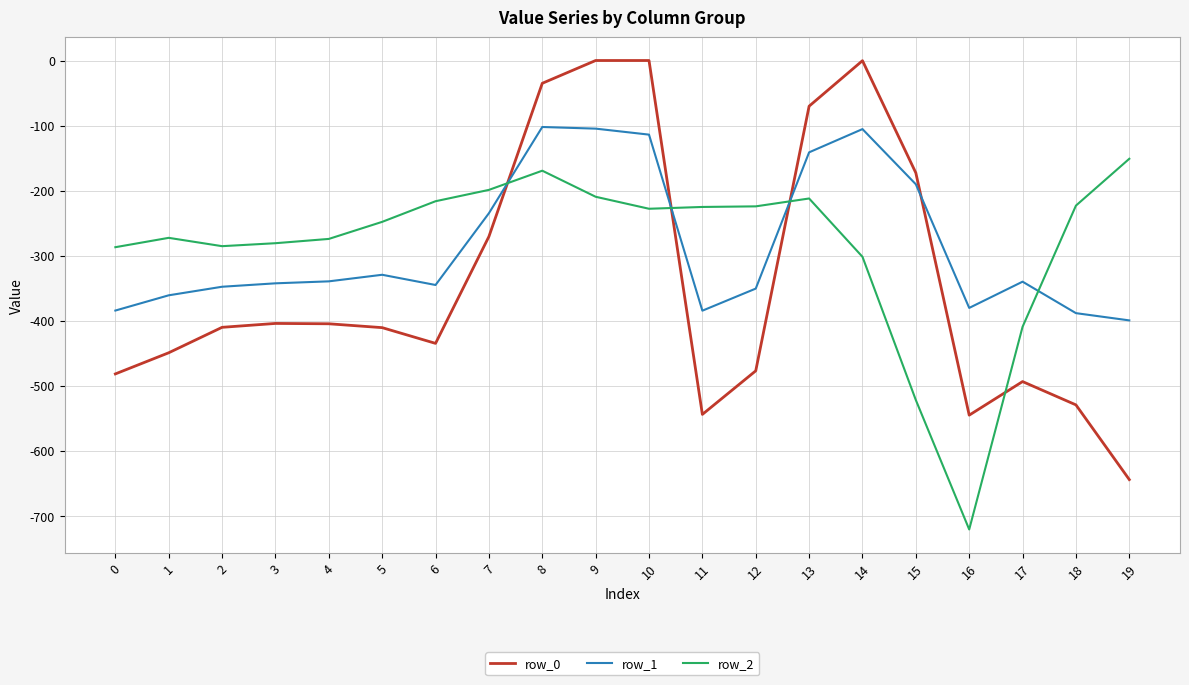

True or false: row_1 has a value of -148.6 at 3.

False